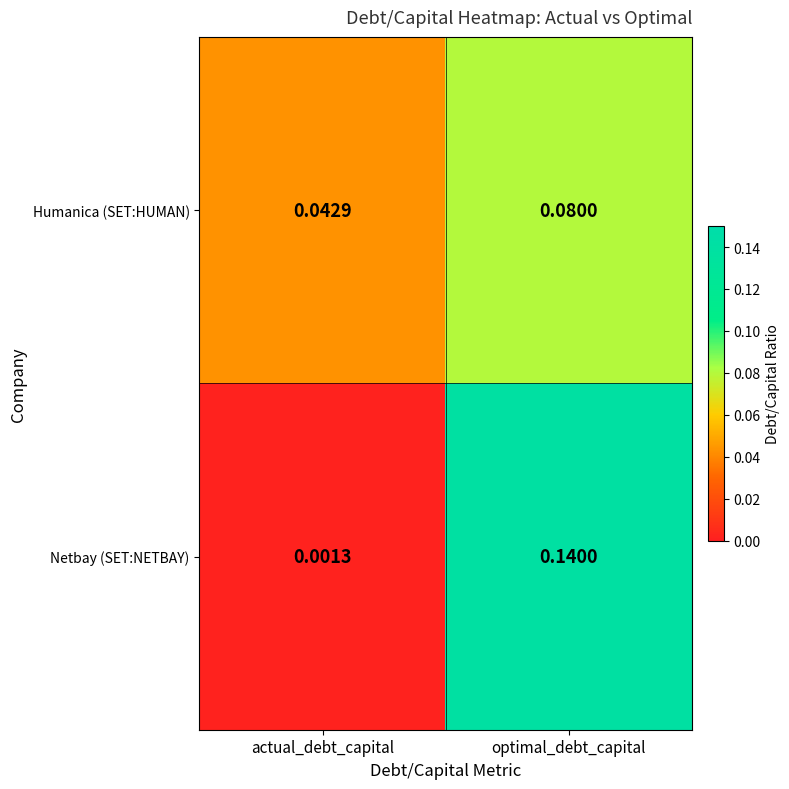

Rank the categories by Netbay (SET:NETBAY) value from highest to lowest.

optimal_debt_capital, actual_debt_capital